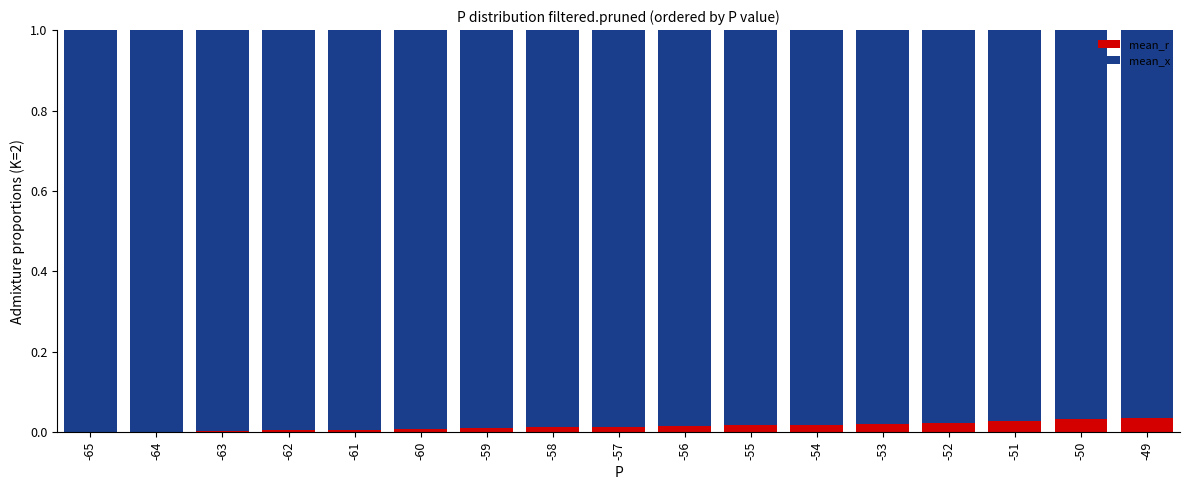

What is the total value across all series at -60?

1.0